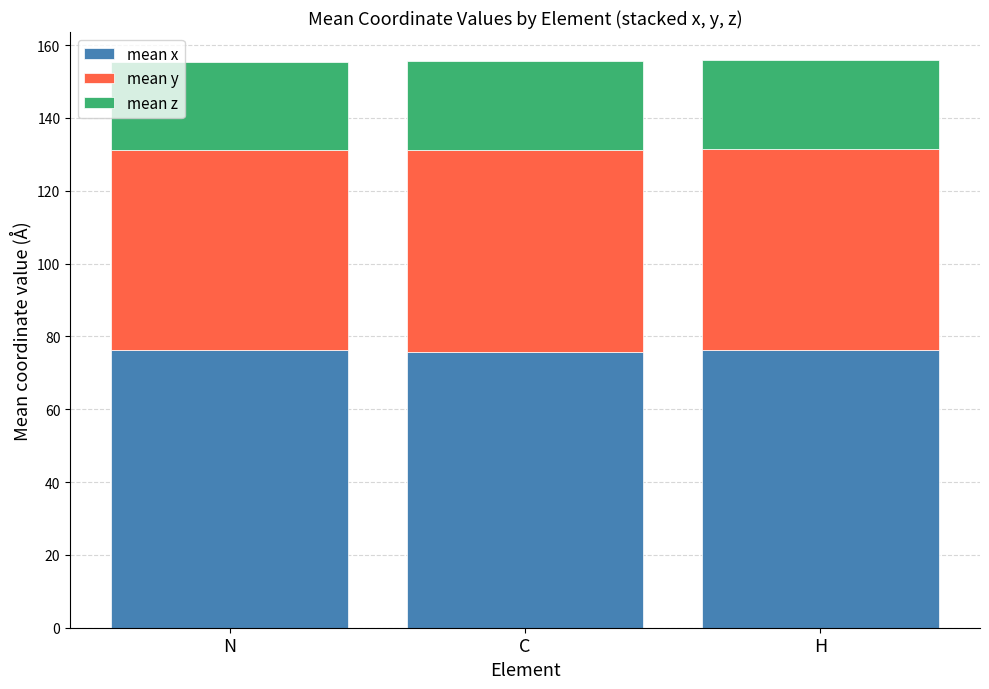

What is the lowest value of the mean x series?

75.7